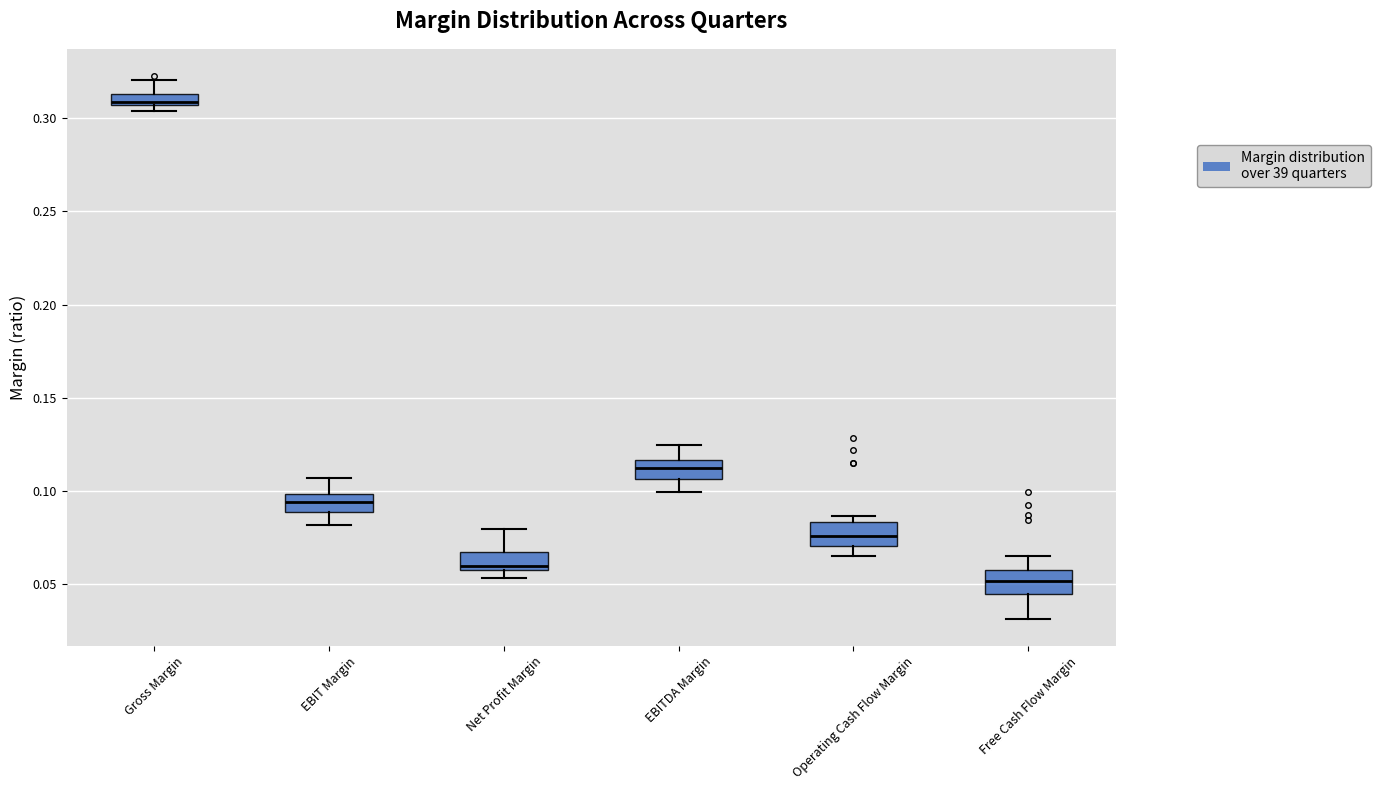

Which box has the lowest median line?

Free Cash Flow Margin